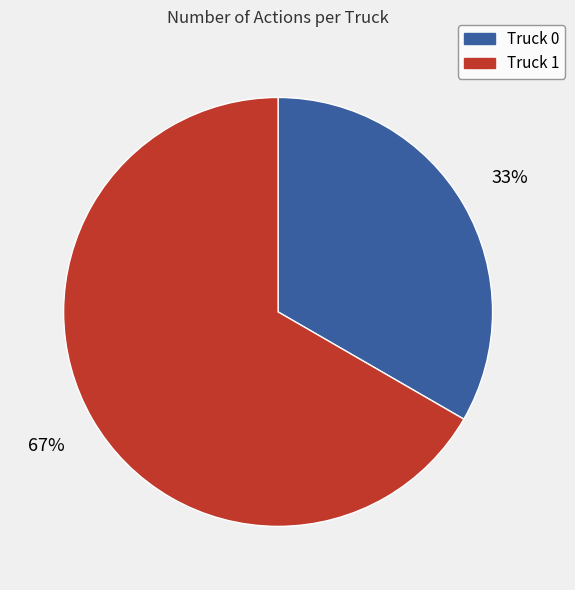

Combined, do Truck 1 and Truck 0 account for over 50%?

Yes